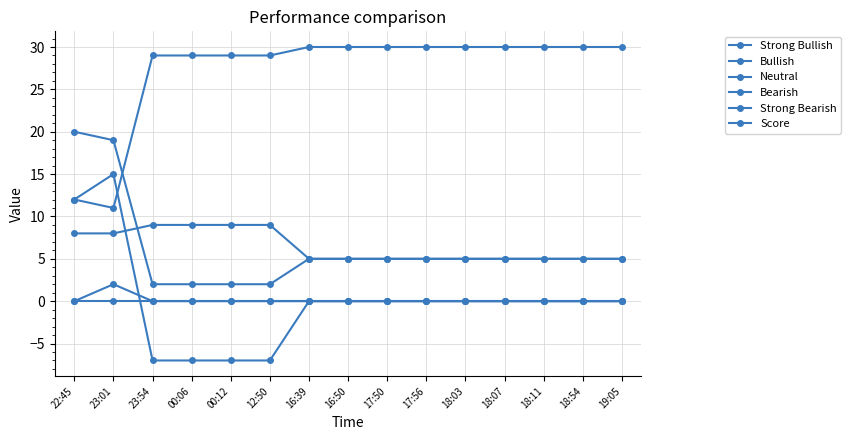

What is the value of the Neutral point at the 1st from the left?

12